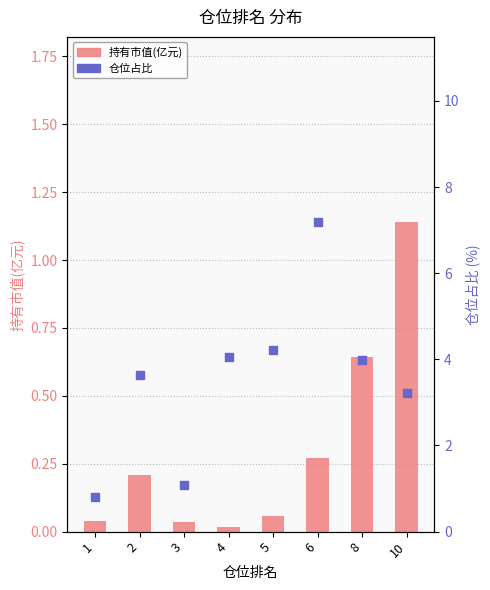

Which series contains the lowest Y value?

持有市值(亿元)